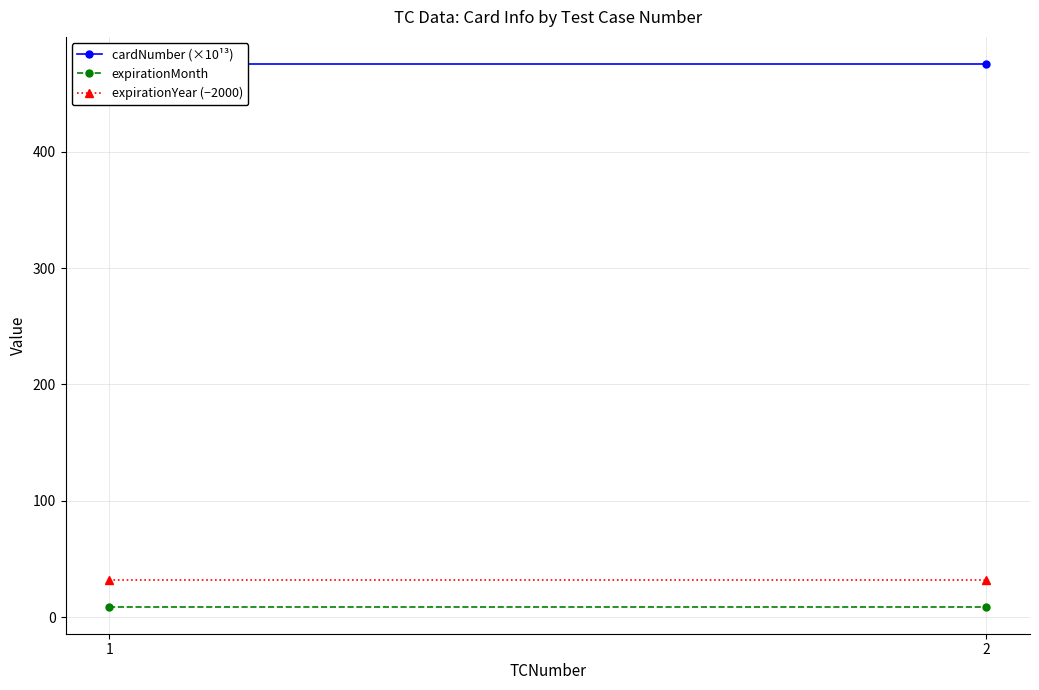

Is this an area chart (filled region under the line)?

No